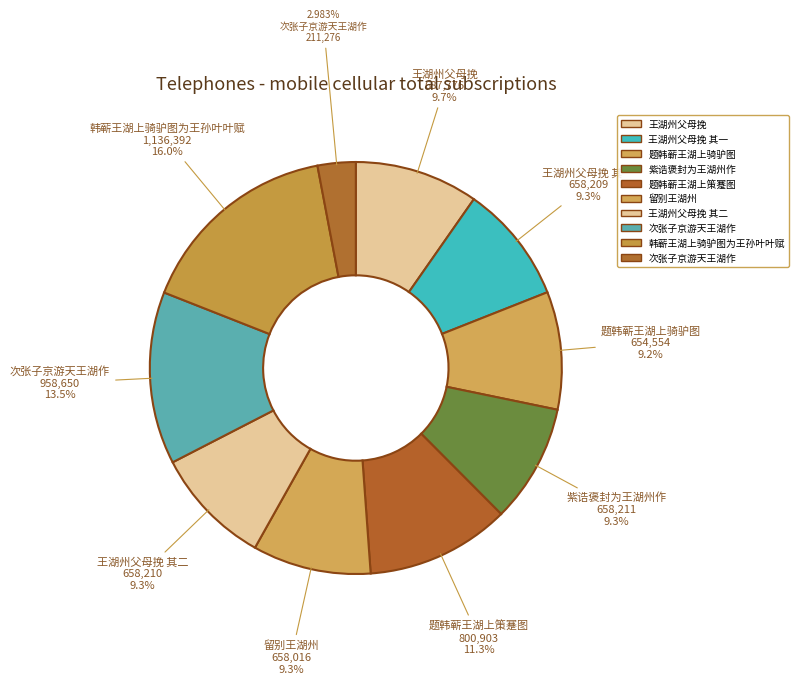

To the nearest percent, what is the average slice percentage?

10%